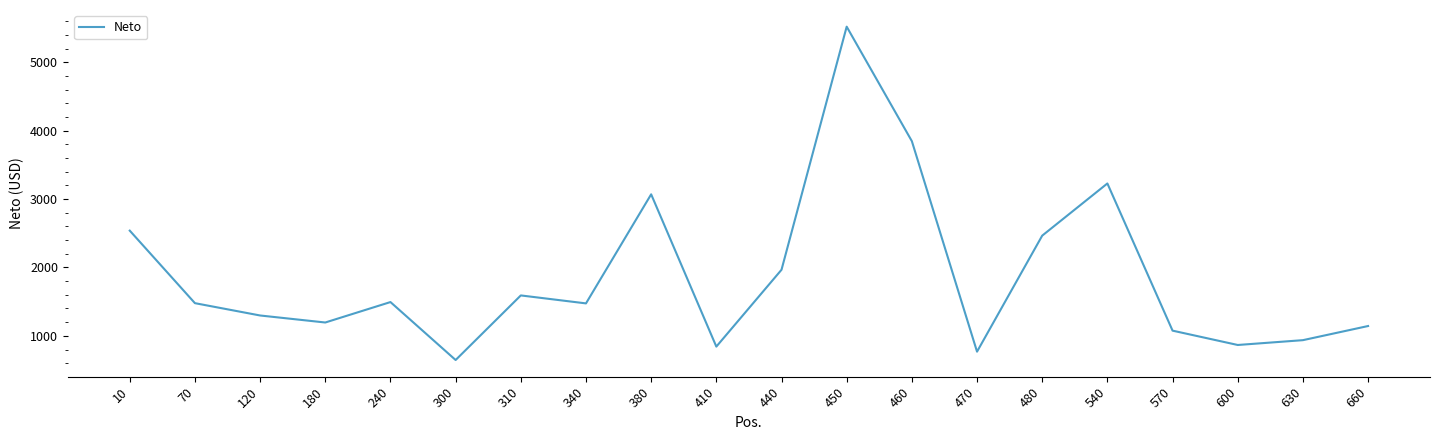

True or false: the data shows 2052.5 at 340.

False